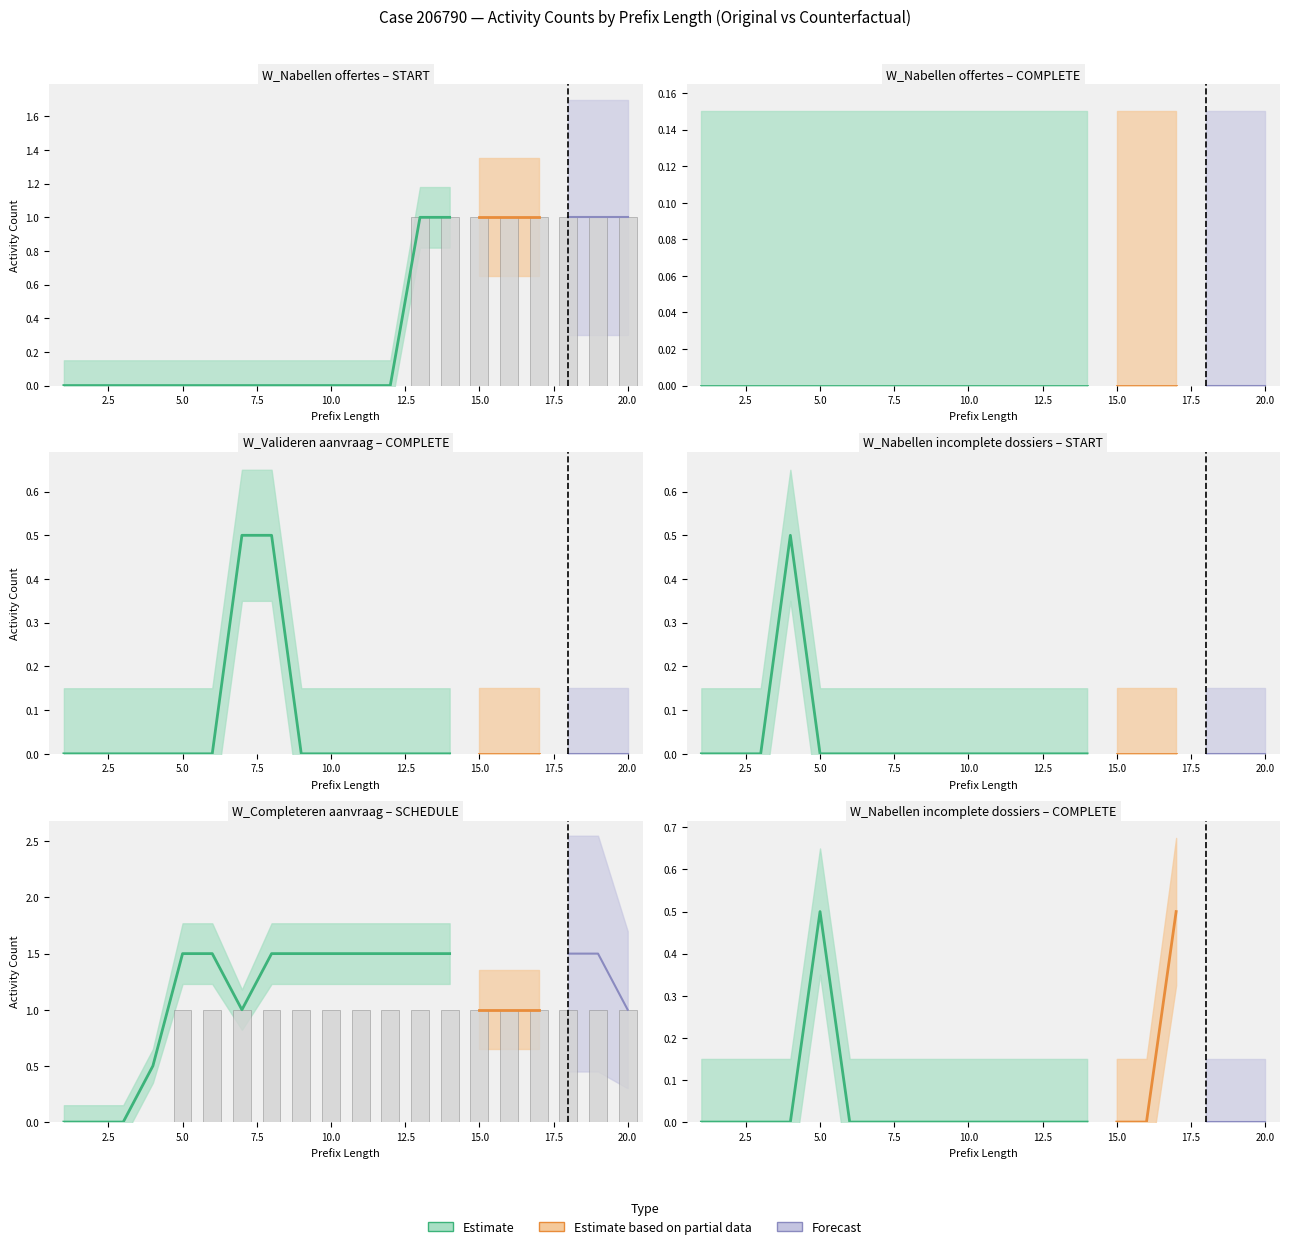

Between 12 and 19, which is larger?

19